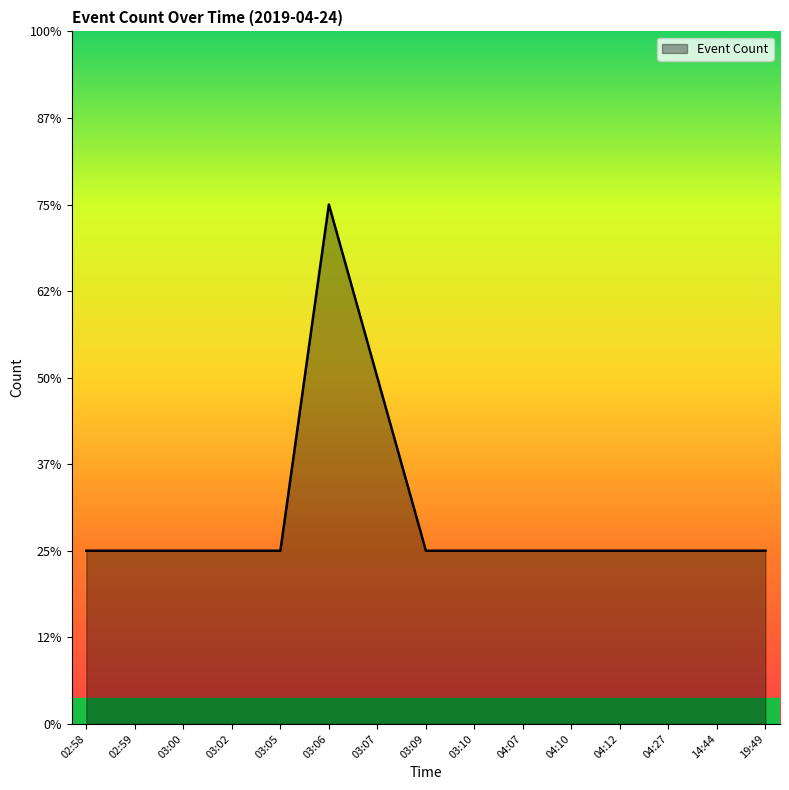

How many values are between 1 and 2?

14